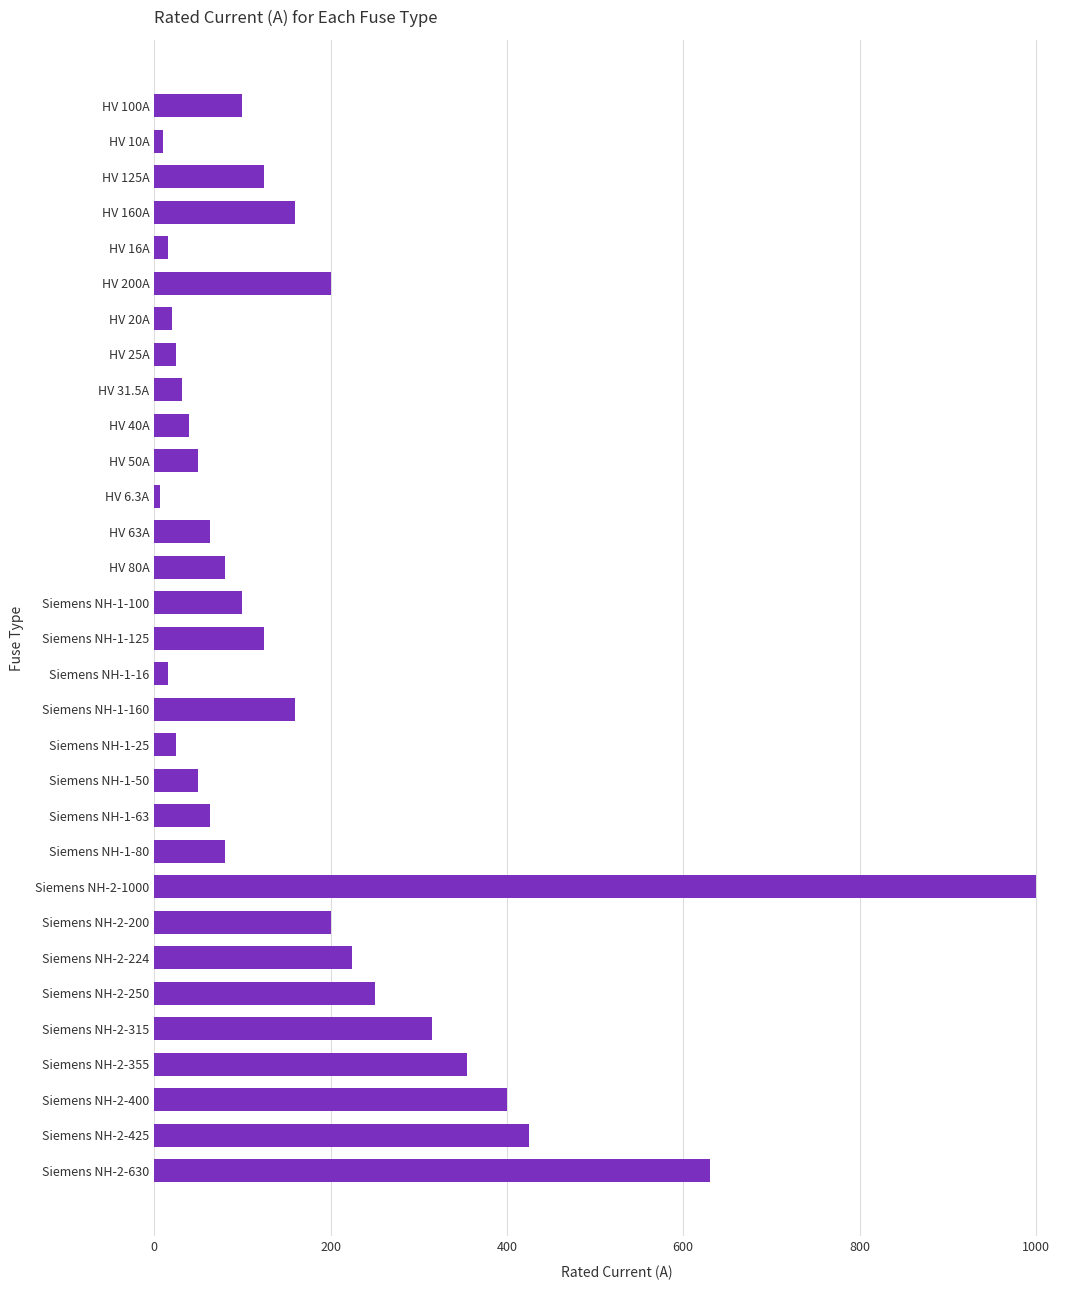

What is the difference between the second highest and second lowest values?

620.0